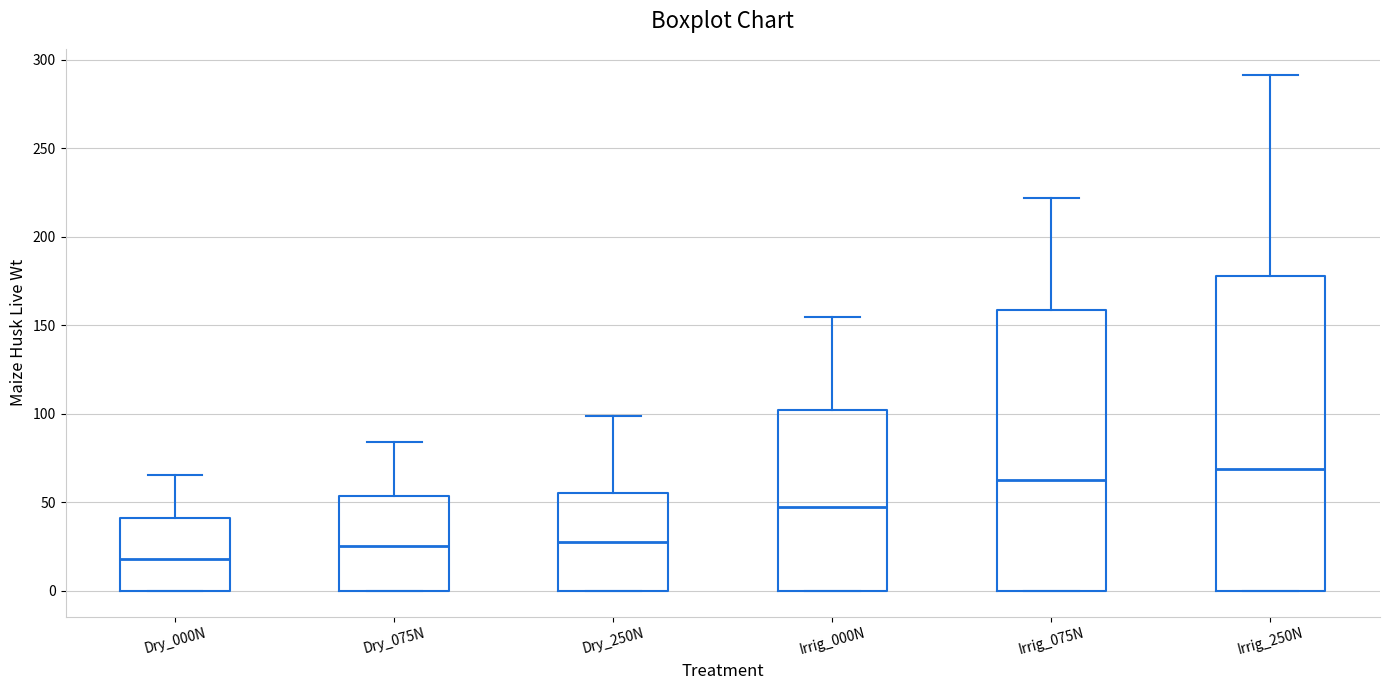

Which box's median line is the highest?

Irrig_250N